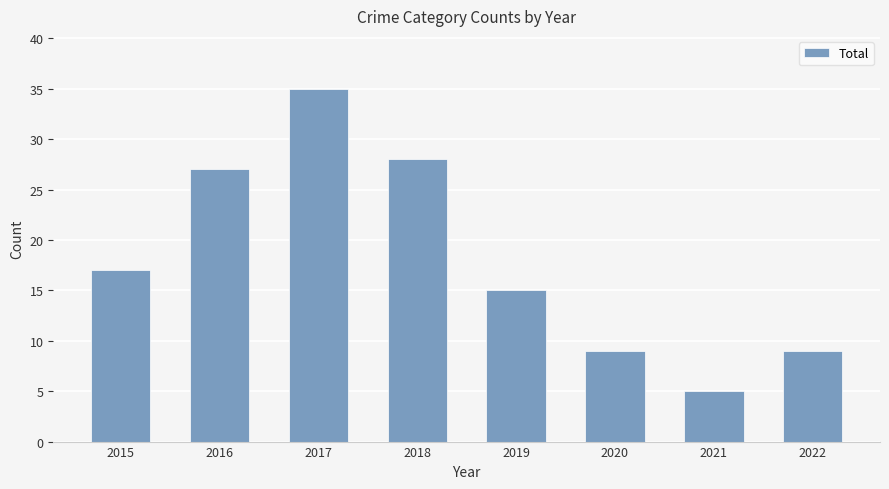

What is the change in value from 2015 to 2019?

-2